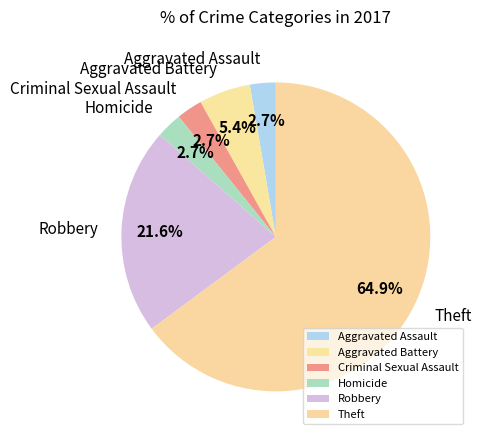

To the nearest percent, what is the combined percentage of Theft and Criminal Sexual Assault?

68%